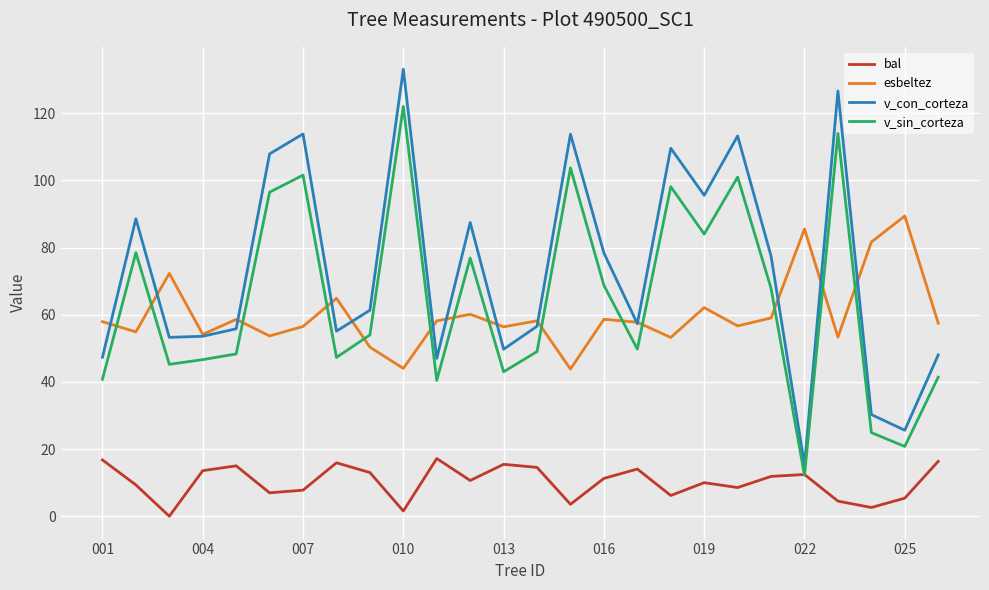

Which series has the widest spread of values?

v_con_corteza